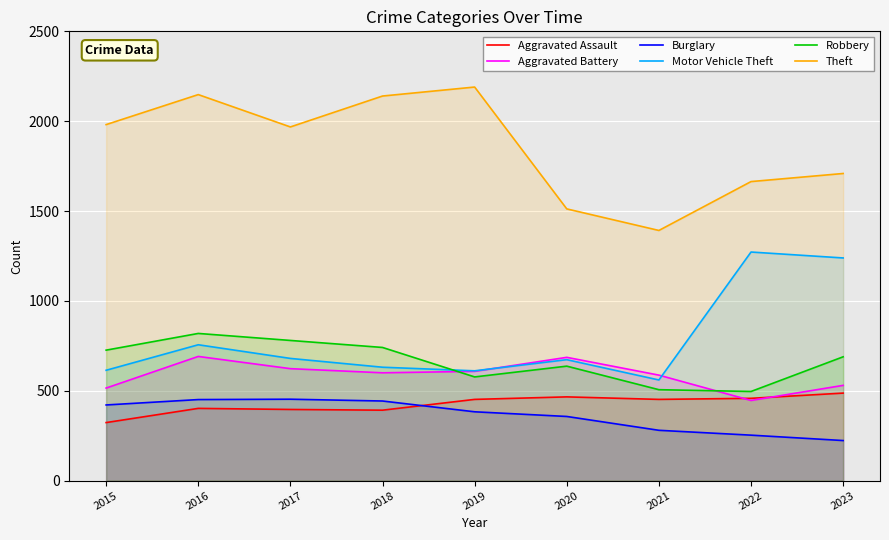

How many data points in Motor Vehicle Theft are less than 673?

4